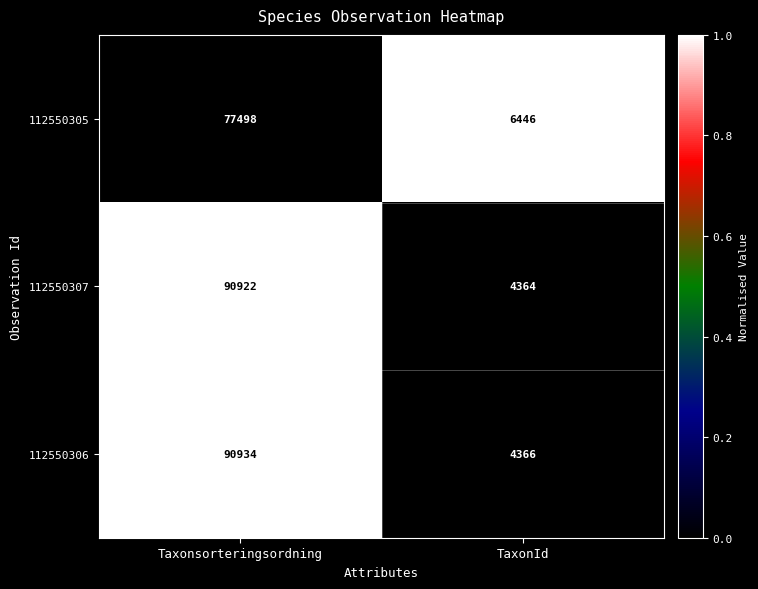

Is the value of 112550305 at Taxonsorteringsordning greater than the value of 112550307 at Taxonsorteringsordning?

No